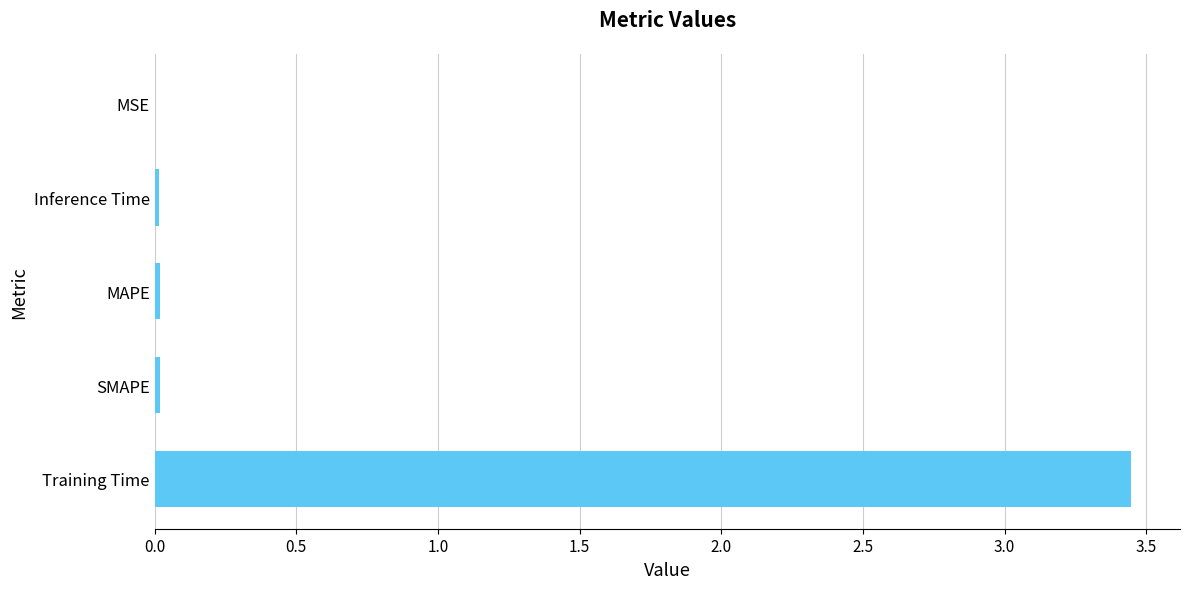

How many distinct data groups are displayed?

1